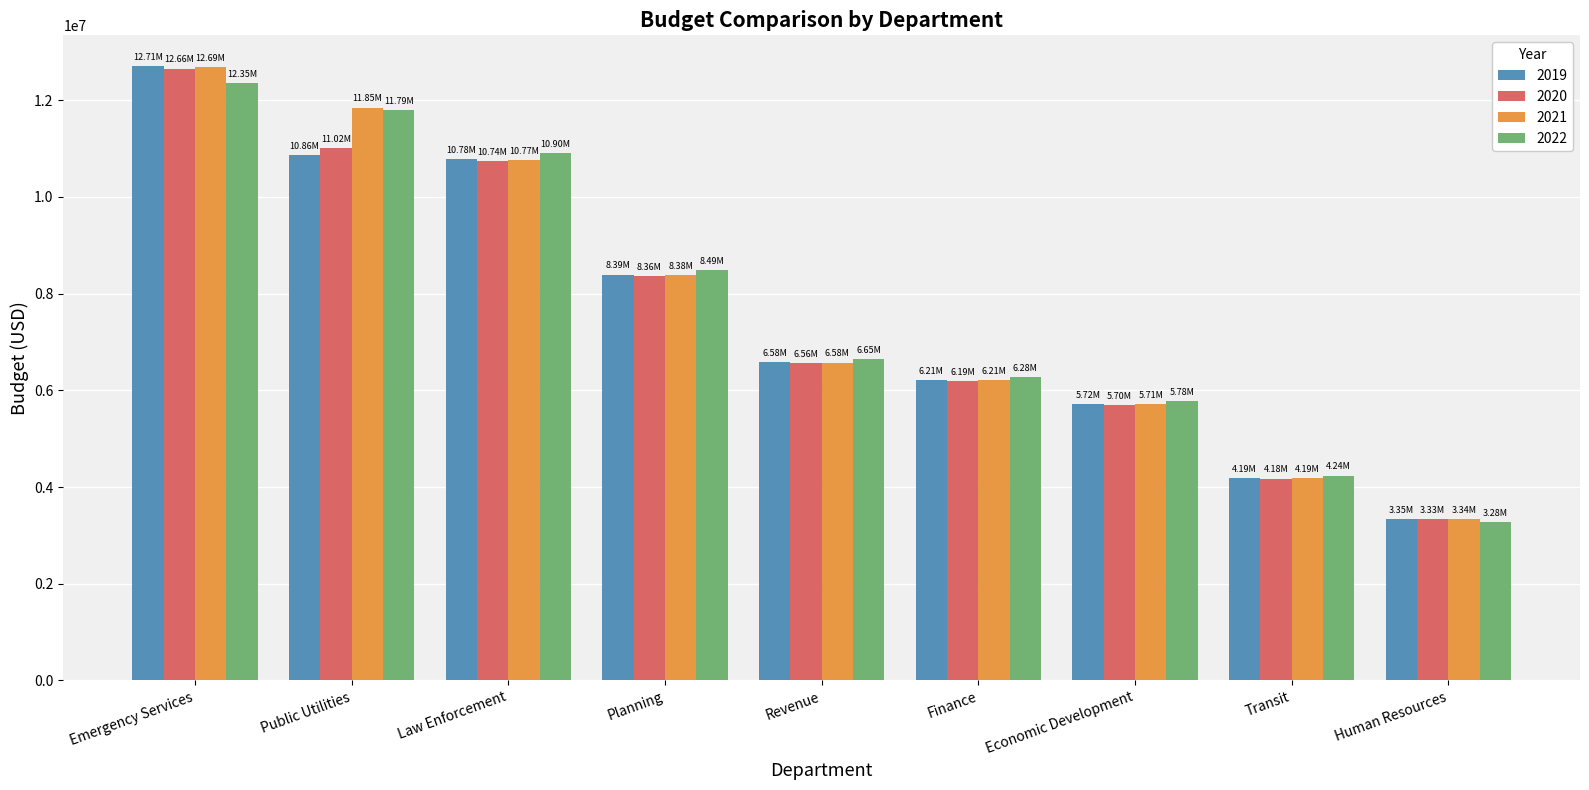

What is the smallest value displayed?

3283109.0